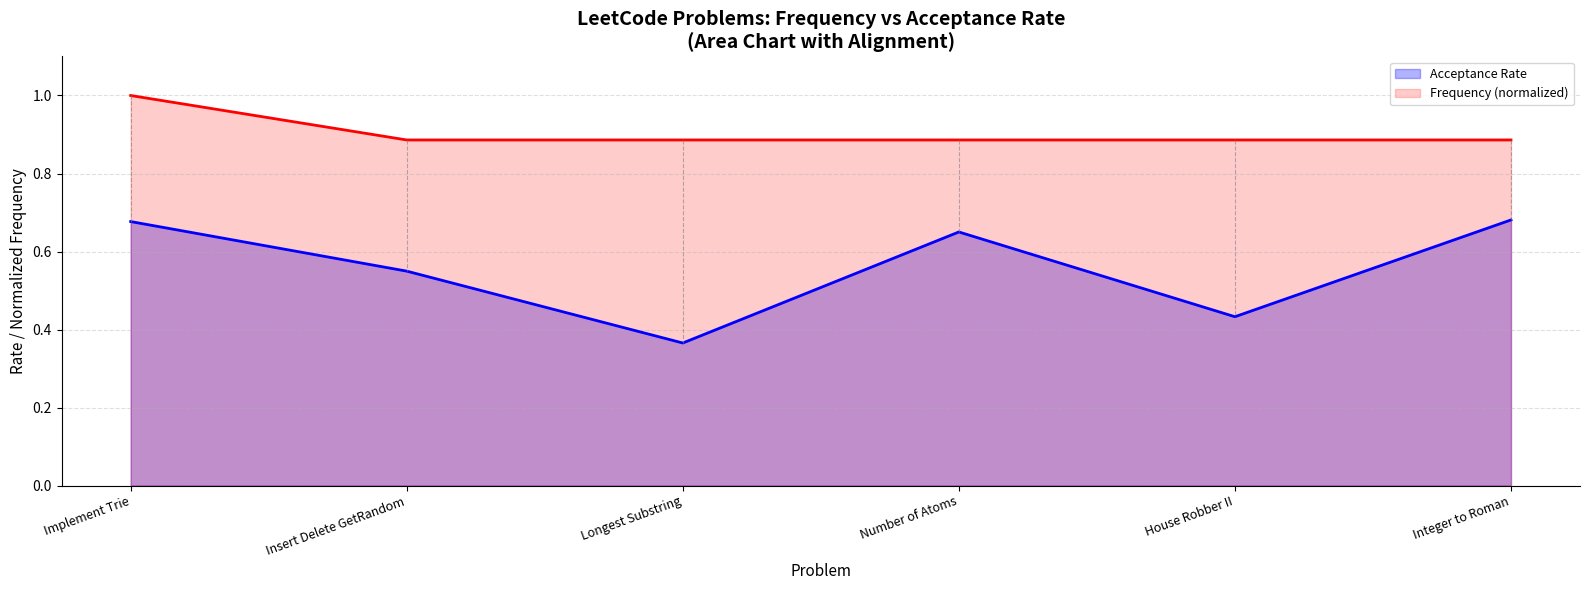

Is it true that Frequency (normalized) equals 1.6 at Longest Substring?

False